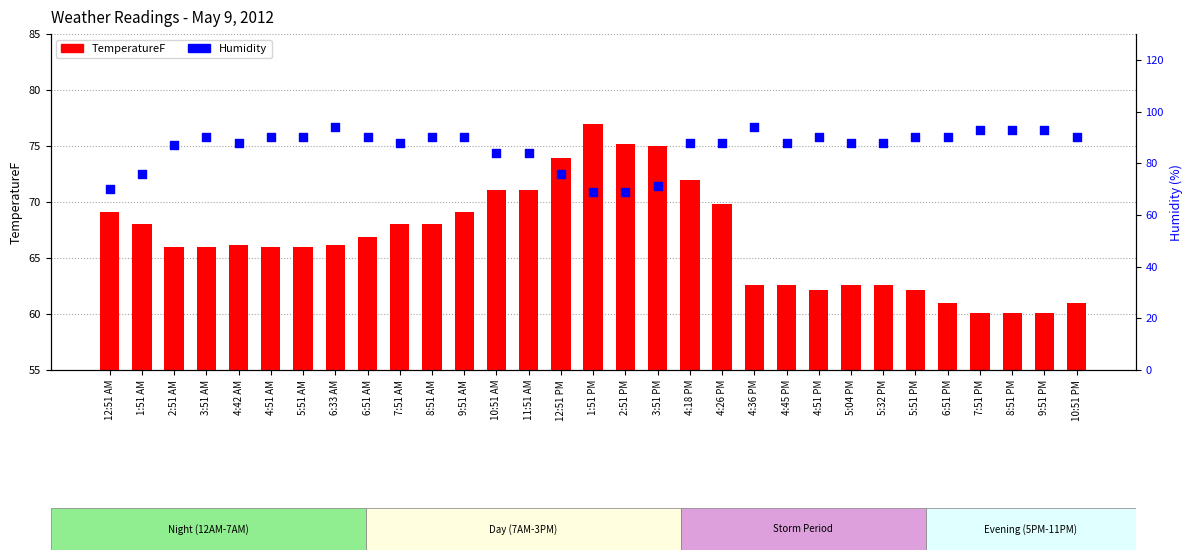

Is the value of TemperatureF at 4:42 AM greater than the value of Humidity at 5:51 PM?

No